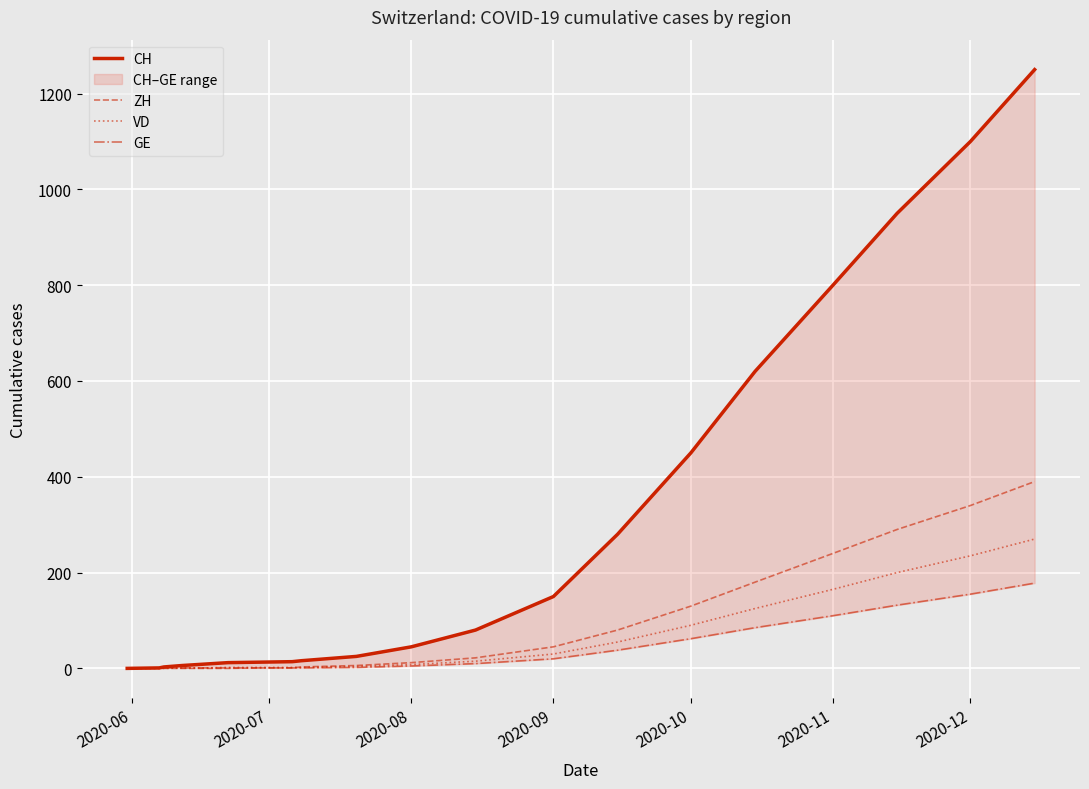

What is the maximum value for ZH?

390